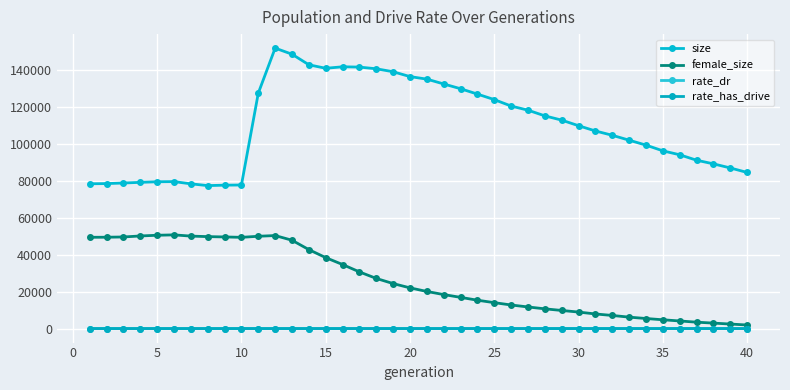

Count the number of categories in the chart.

40